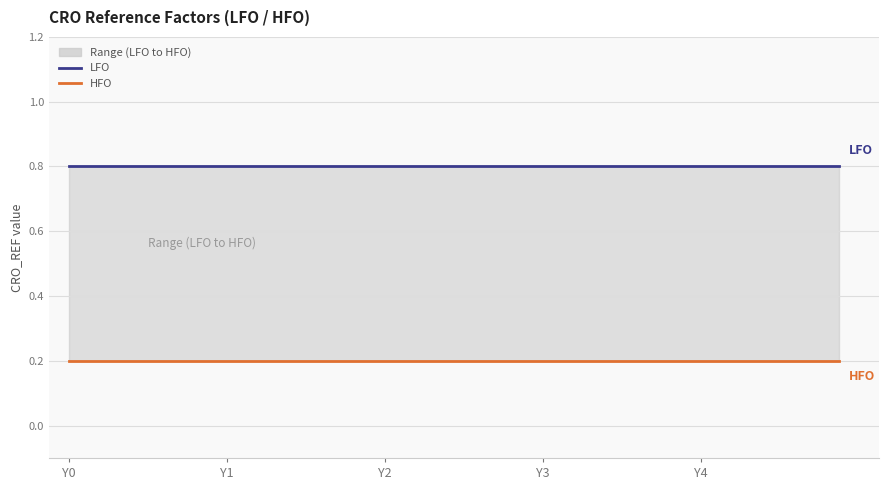

At which label does LFO reach its peak?

Y0